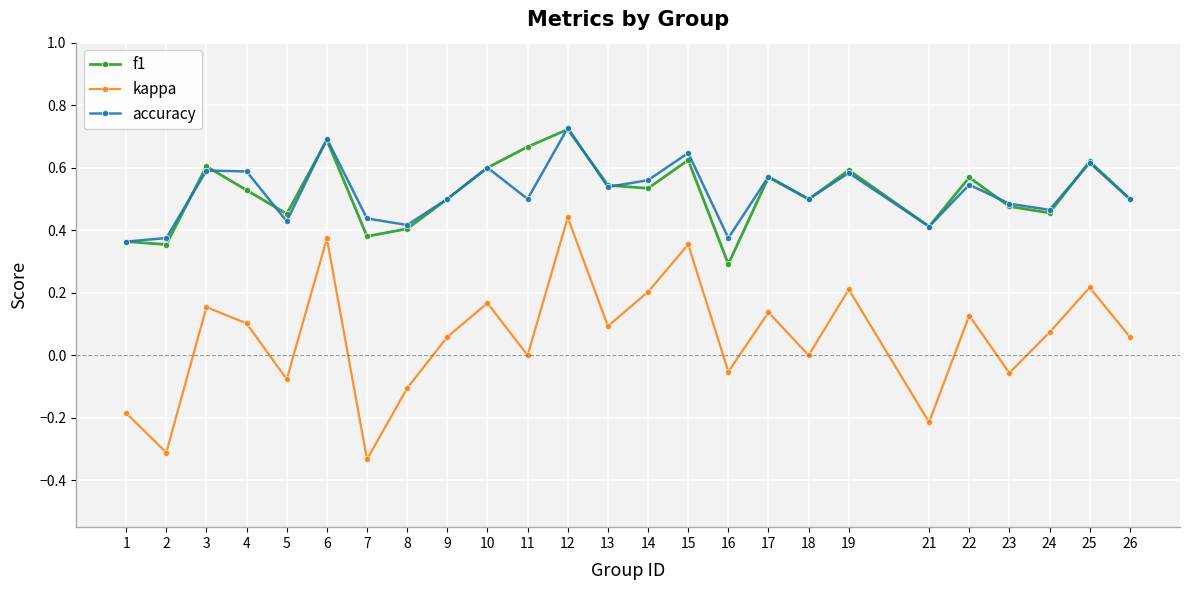

Which series has the widest spread of values?

kappa